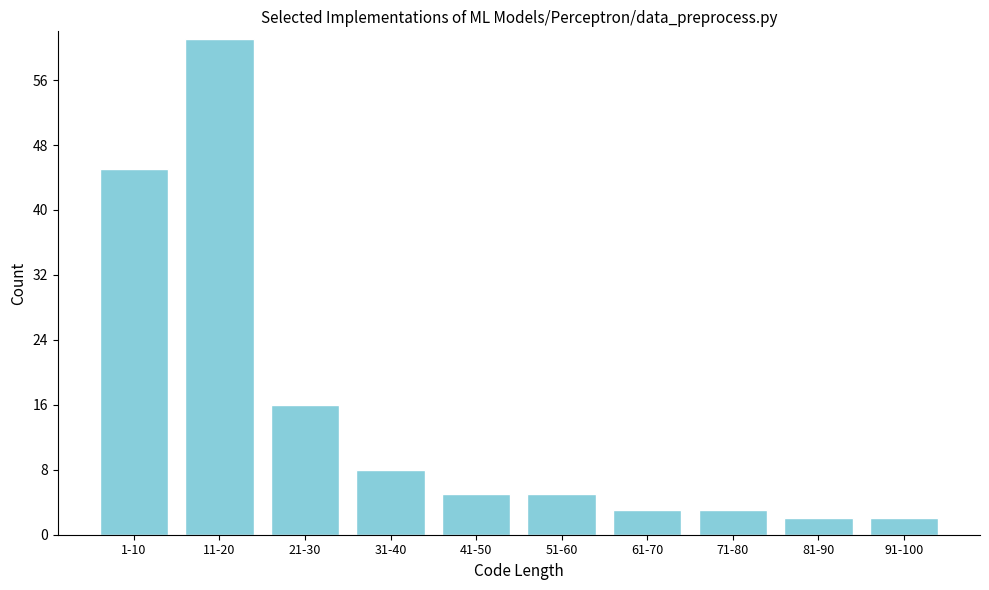

Reading right to left, what are all the values shown in this chart?

91-100=2	81-90=2	71-80=3	61-70=3	51-60=5	41-50=5	31-40=8	21-30=16	11-20=61	1-10=45